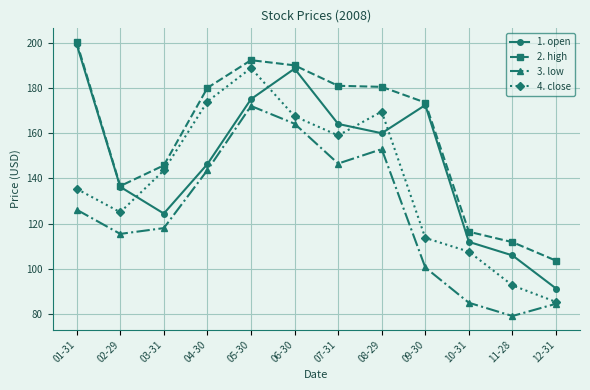

In 3. low, how many points are lower than both neighbors (excluding endpoints)?

3